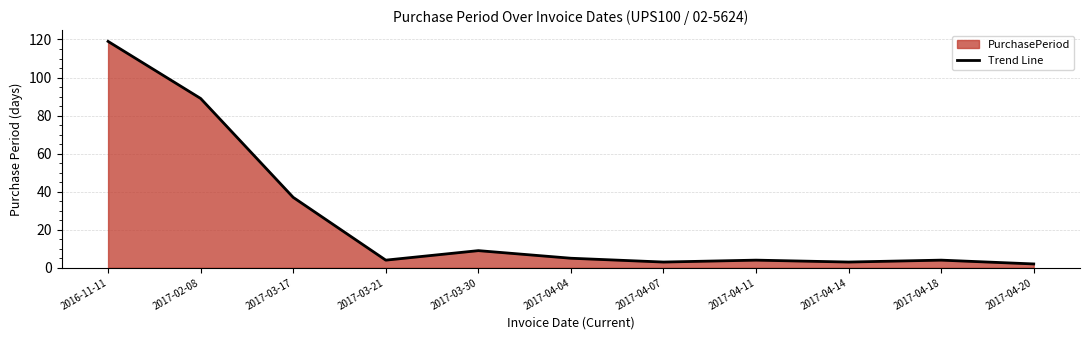

Reading left to right, what are all the values shown in this chart?

2016-11-11=119	2017-02-08=89	2017-03-17=37	2017-03-21=4	2017-03-30=9	2017-04-04=5	2017-04-07=3	2017-04-11=4	2017-04-14=3	2017-04-18=4	2017-04-20=2